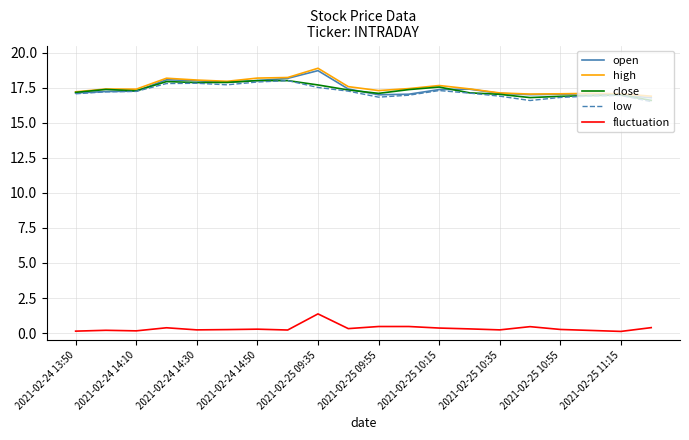

True or false: low and fluctuation cross at least once.

False